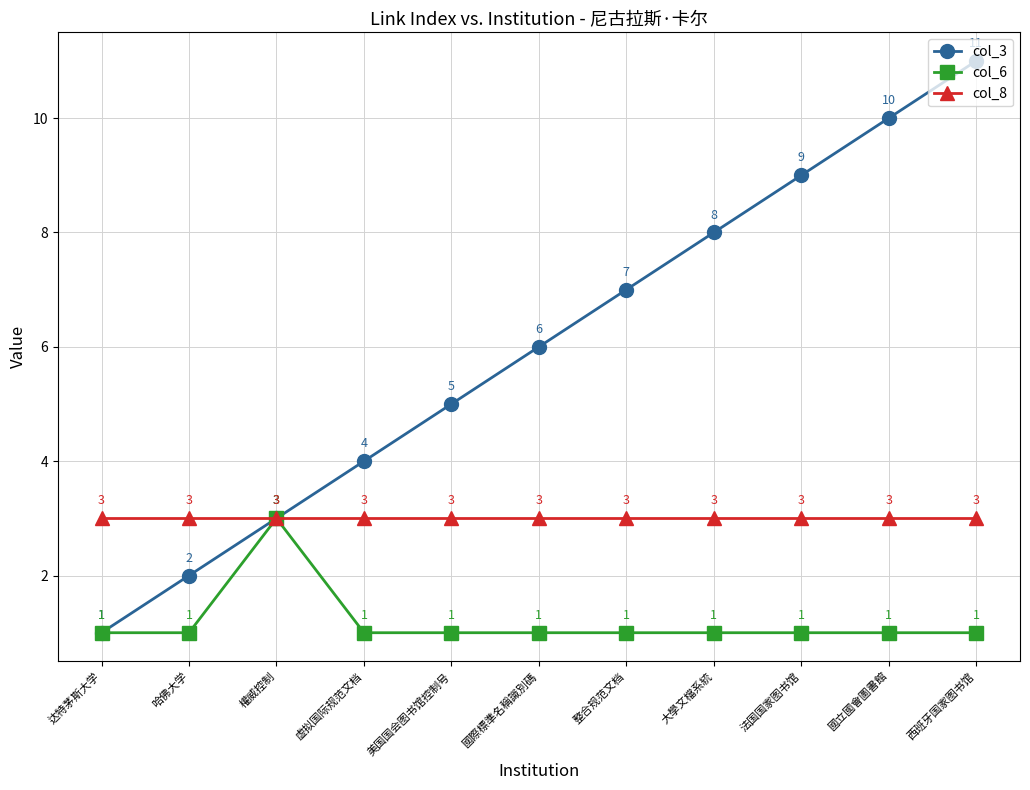

What is the maximum value for col_8?

3